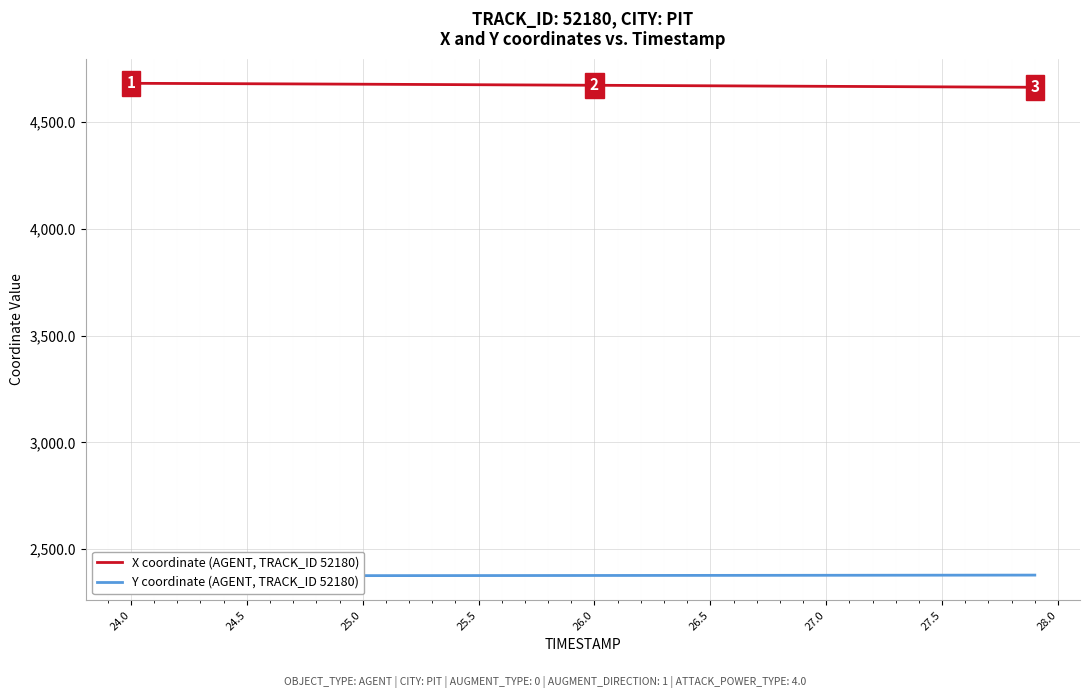

Rank the series by their average value, from lowest to highest.

Y coordinate (AGENT, TRACK_ID 52180), X coordinate (AGENT, TRACK_ID 52180)